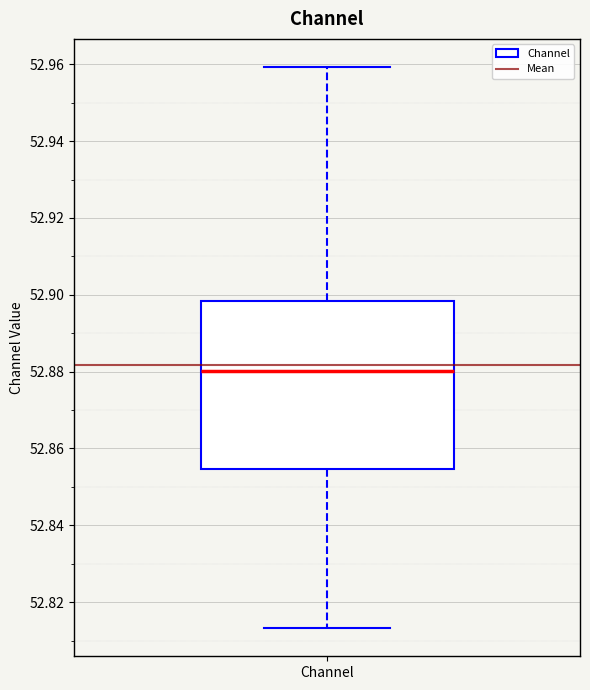

Transcribe this box plot: give where the median line is, the range the box spans, and where the two whiskers end, as read against the y-axis. The values are not printed on the chart, so give them approximately, as read against the axis.

median 52.880, box 52.854 to 52.898, whiskers 52.814 to 52.960